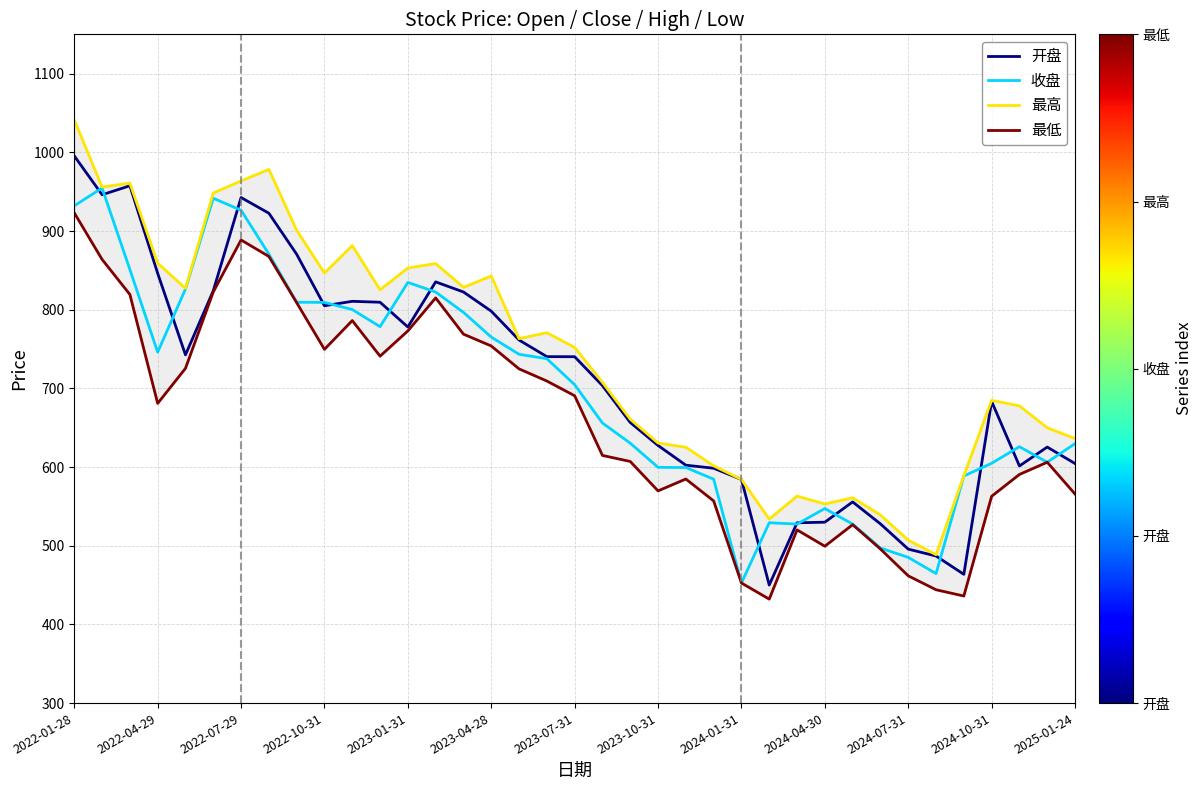

True or false: 开盘 has a value of 269.8 at 2024-10-31.

False